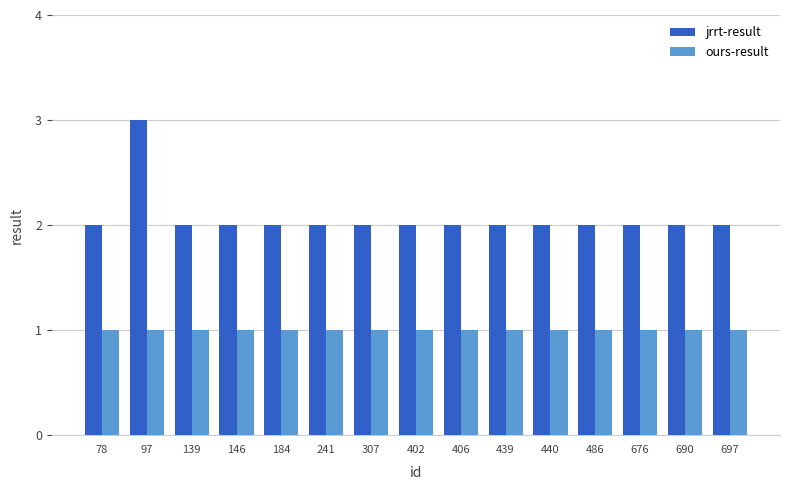

Reading right to left, transcribe all the data shown in this chart.

jrrt-result: 697=2	690=2	676=2	486=2	440=2	439=2	406=2	402=2	307=2	241=2	184=2	146=2	139=2	97=3	78=2
ours-result: 697=1	690=1	676=1	486=1	440=1	439=1	406=1	402=1	307=1	241=1	184=1	146=1	139=1	97=1	78=1